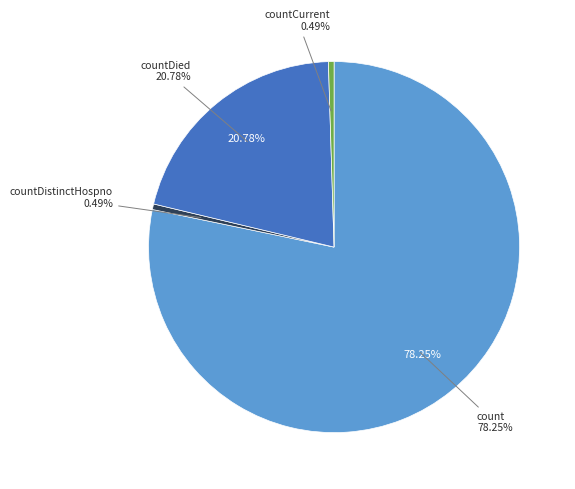

To the nearest percent, what is the combined percentage of countCurrent and countDied?

21%